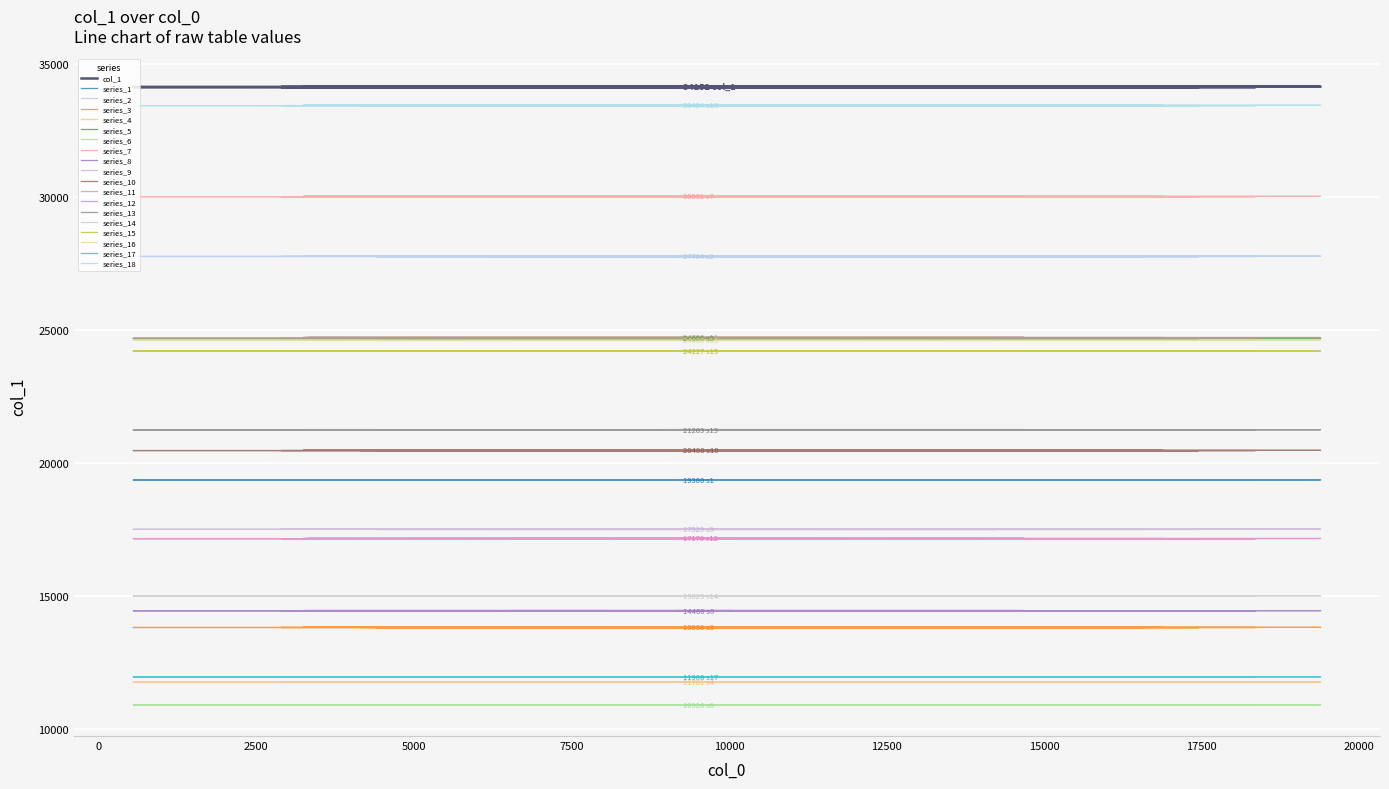

Reading left to right, transcribe all the data shown in this chart.

6190=34113	12915=34114	14253=34115	4409=34116	10345=34117	17447=34118	11413=34119	16579=34120	12652=34121	10783=34122	14063=34123	15157=34124	11872=34125	18351=34126	15073=34127	546=34128	13550=34129	2895=34130	3212=34131	7185=34132	4148=34133	14626=34134	6010=34135	4924=34136	8148=34137	16879=34138	8181=34139	10329=34140	19386=34141	11813=34142	6986=34143	4858=34144	3322=34145	8078=34146	6546=34147	10070=34148	4293=34149	3248=34150	14677=34151	9153=34152